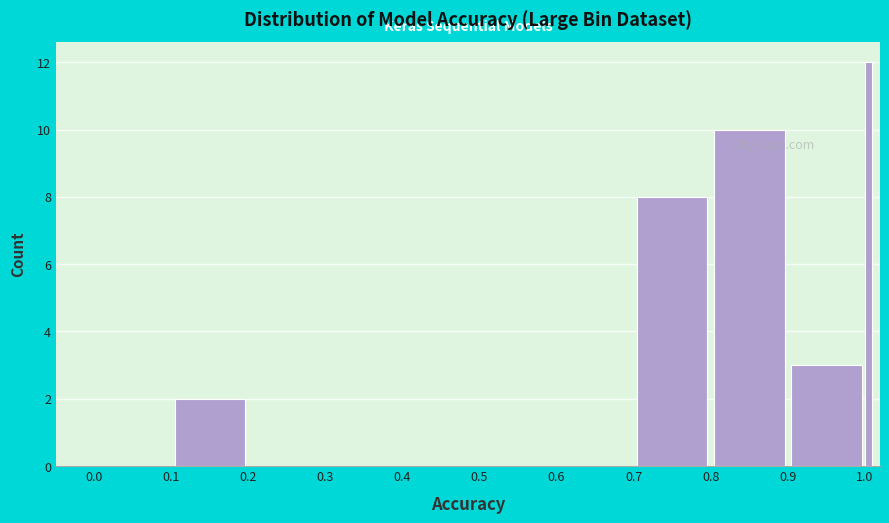

Around what value on the x-axis is the tallest bar? Give the approximate position of its centre, as read against the axis.

1.01